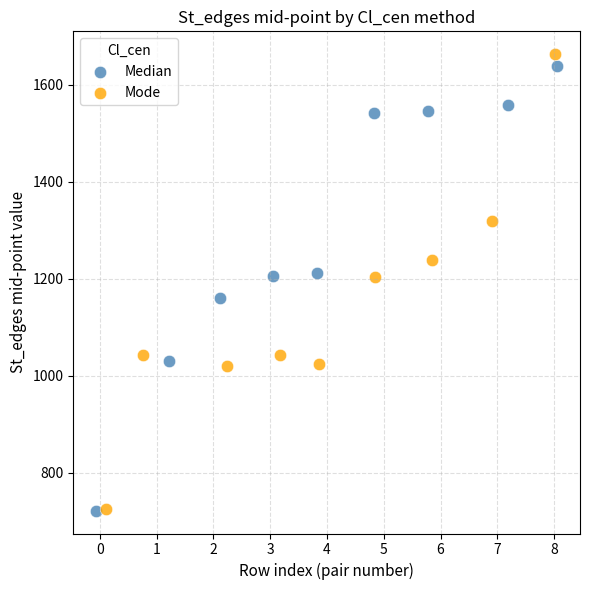

Which series has the largest Y range (max minus min)?

Mode